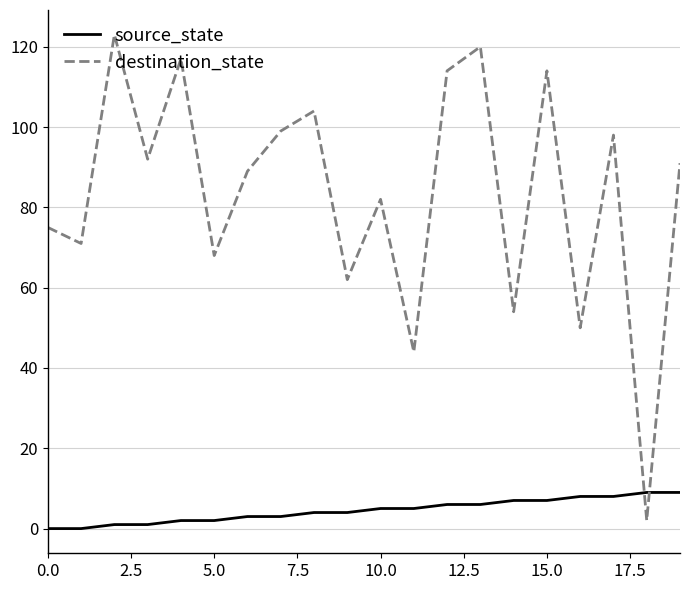

How many lines are shown in the chart?

2